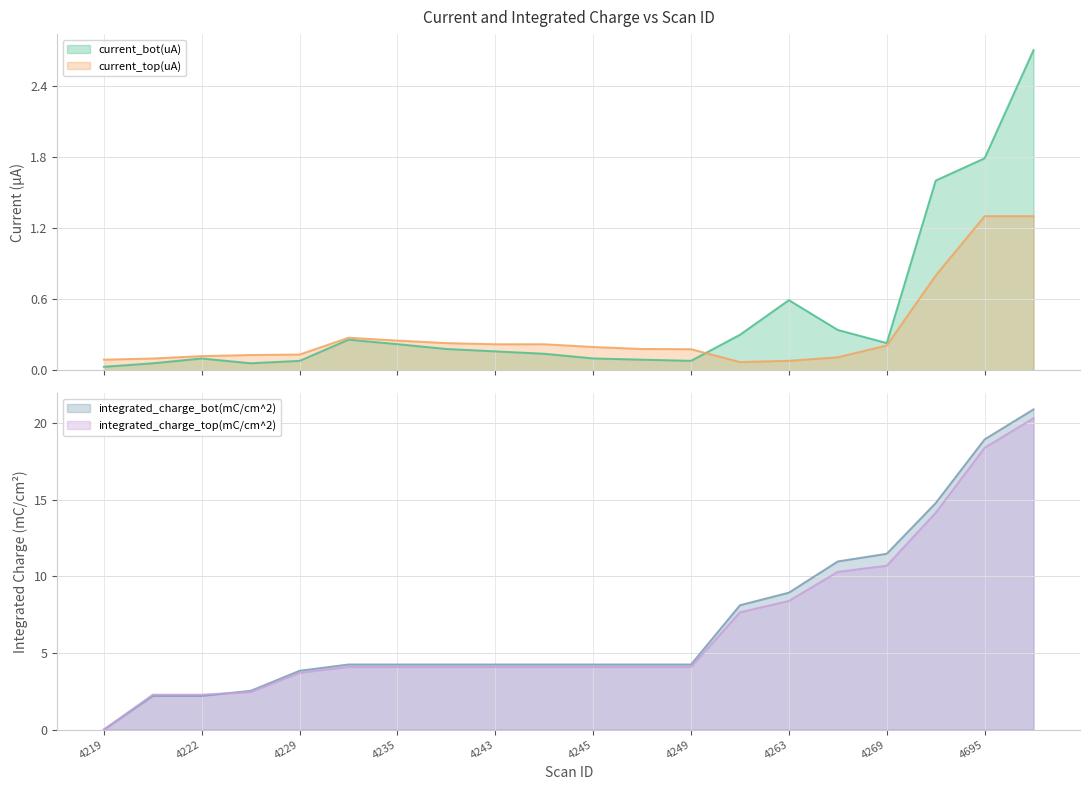

What is the difference between the maximum and second lowest values in the current_top(uA) series?

1.2